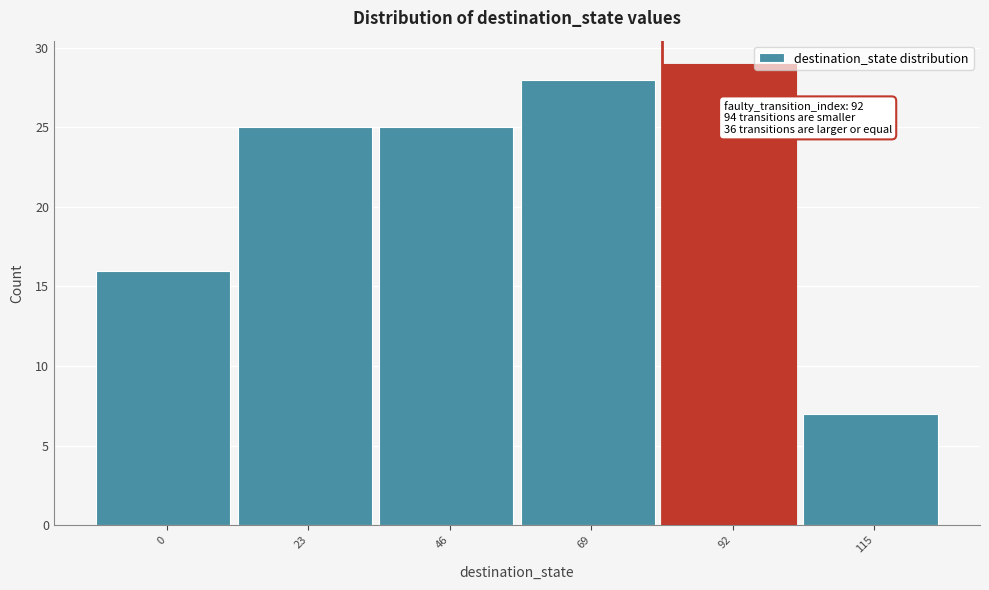

Reading left to right, transcribe all the data shown in this chart.

16	25	25	28	29	7